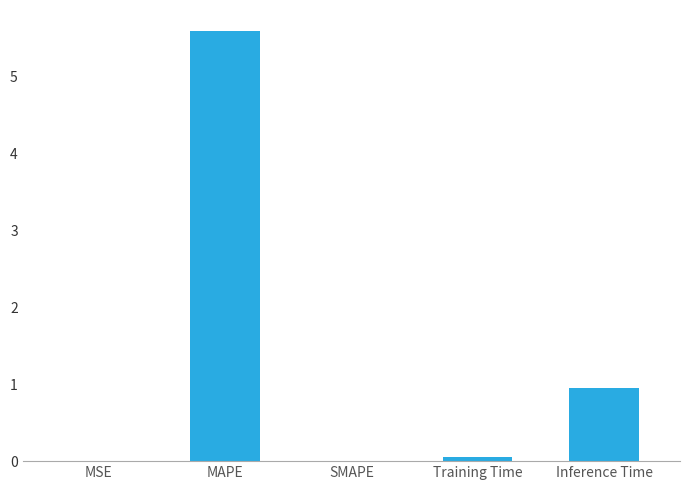

Which label corresponds to the largest value in the chart?

MAPE